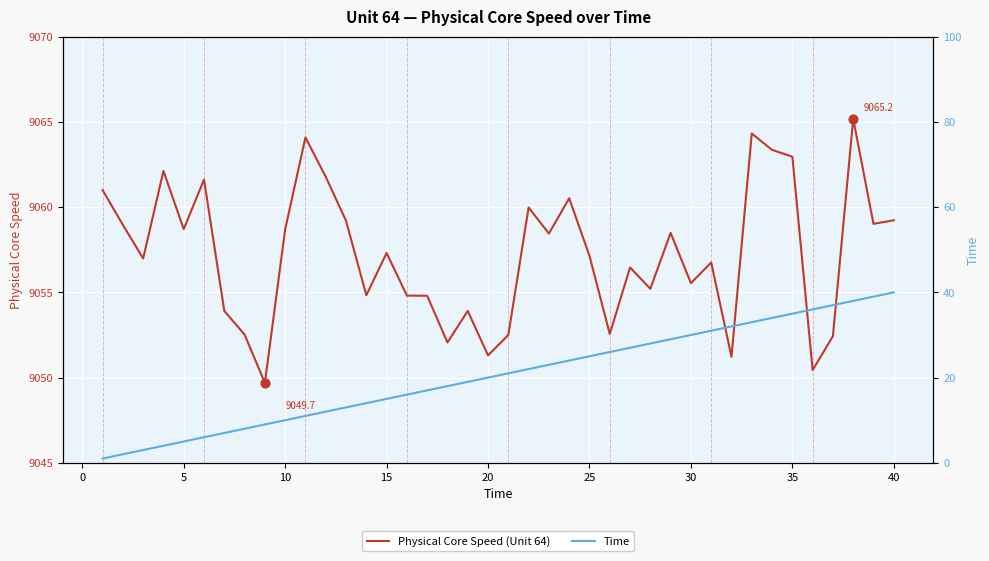

Which series contains the highest Y value?

Physical Core Speed (Unit 64)